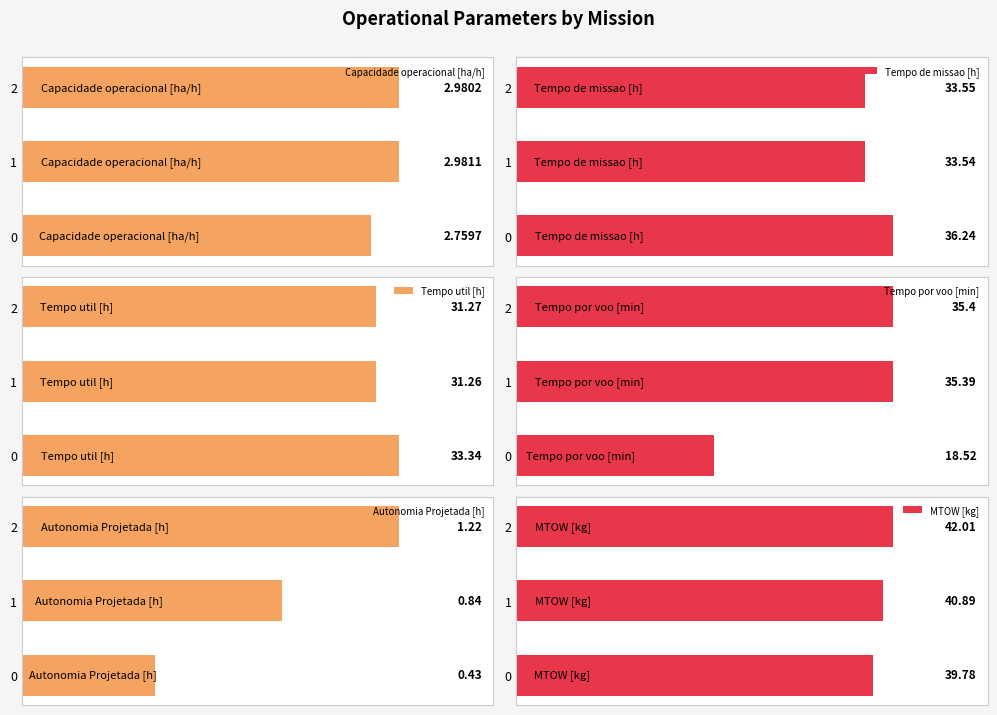

Reading left to right, what are all the values shown in this chart?

Capacidade operacional [ha/h]: 2.8	3.0	3.0
Tempo de missao [h]: 36.2	33.5	33.5
Tempo util [h]: 33.3	31.3	31.3
Tempo por voo [min]: 18.5	35.4	35.4
Autonomia Projetada [h]: 0.4	0.8	1.2
MTOW [kg]: 39.8	40.9	42.0